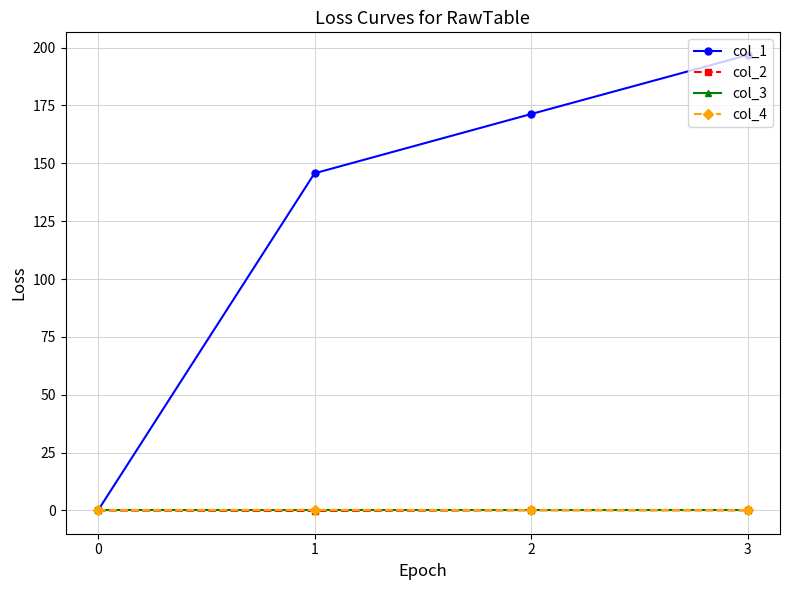

True or false: col_1 and col_2 cross at least once.

False